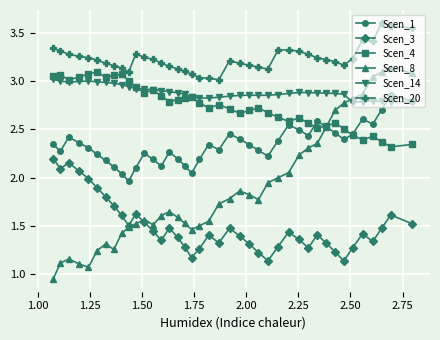

Which series has the largest range (max minus min)?

Scen_8